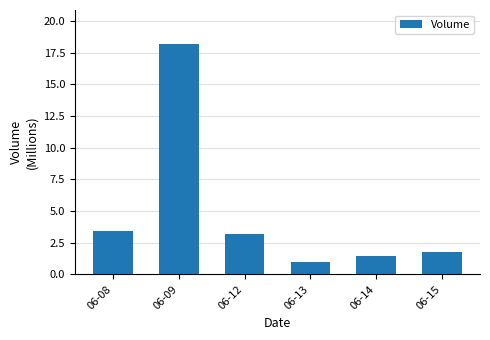

Rank the categories by value from highest to lowest.

06-09, 06-08, 06-12, 06-15, 06-14, 06-13